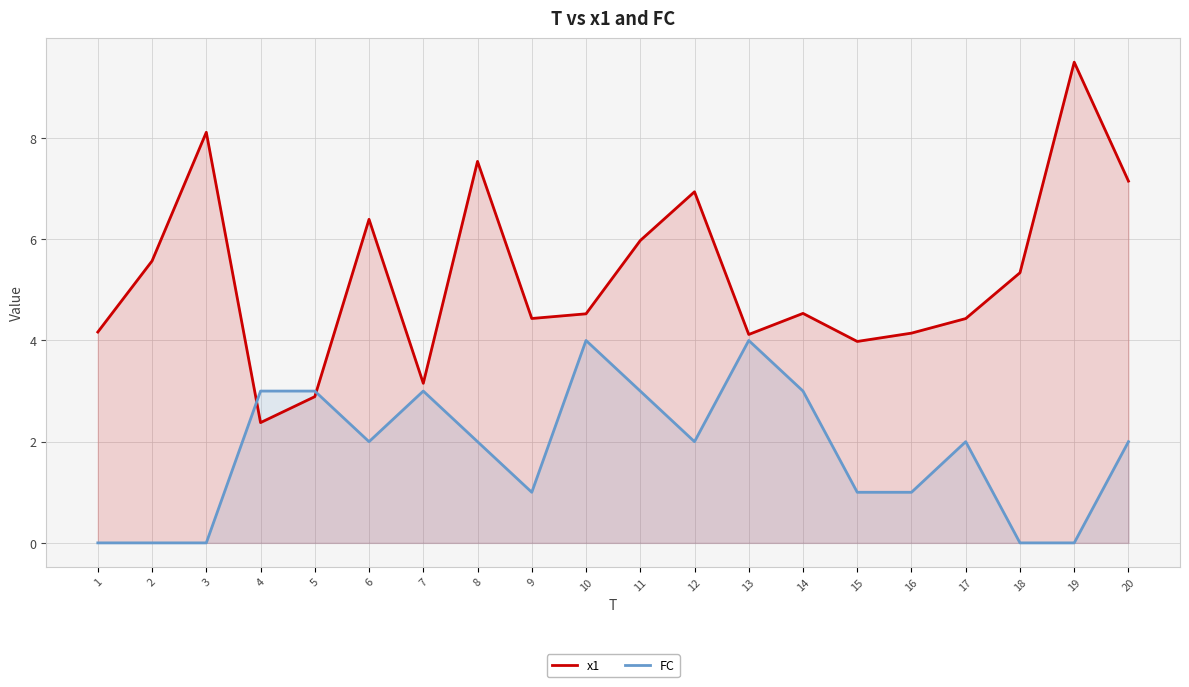

Reading left to right, list all the values displayed in this chart.

x1: 4.2	5.6	8.1	2.4	2.9	6.4	3.2	7.5	4.4	4.5	6.0	6.9	4.1	4.5	4.0	4.1	4.4	5.3	9.5	7.1
FC: 0.0	0.0	0.0	3.0	3.0	2.0	3.0	2.0	1.0	4.0	3.0	2.0	4.0	3.0	1.0	1.0	2.0	0.0	0.0	2.0